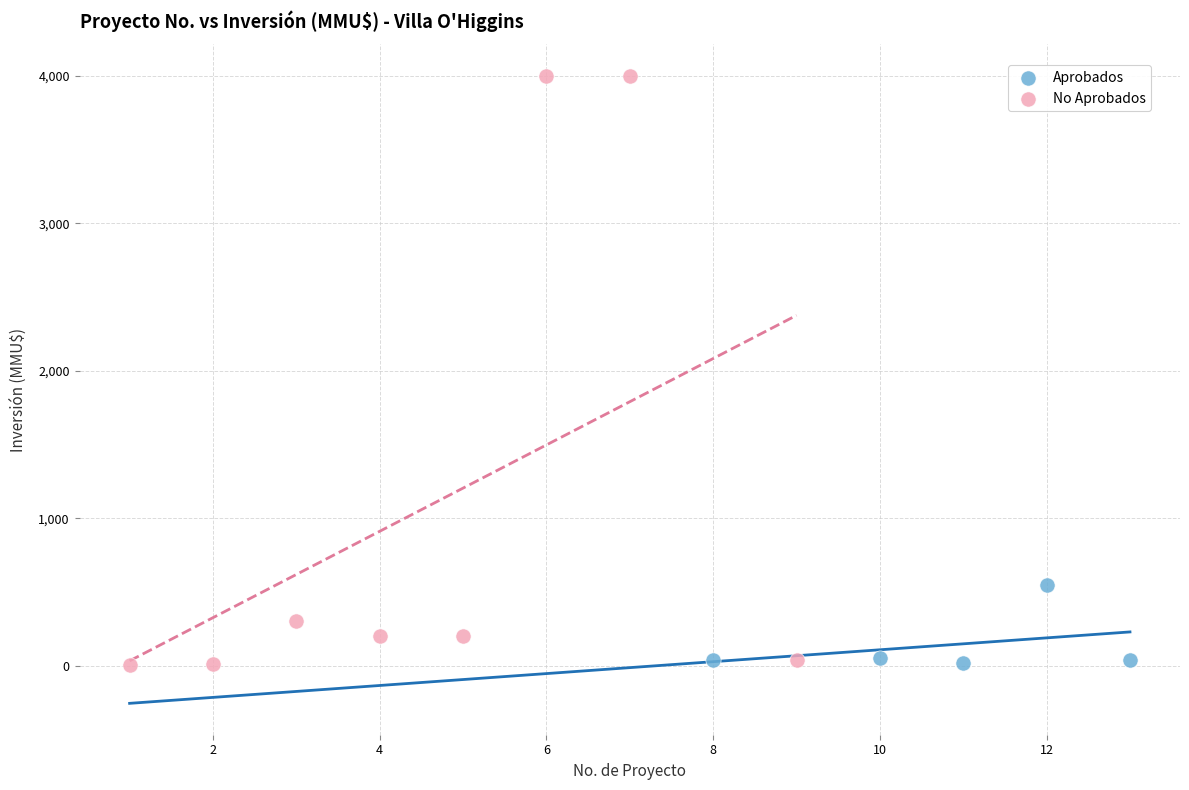

Which series reaches the maximum Y coordinate?

No Aprobados